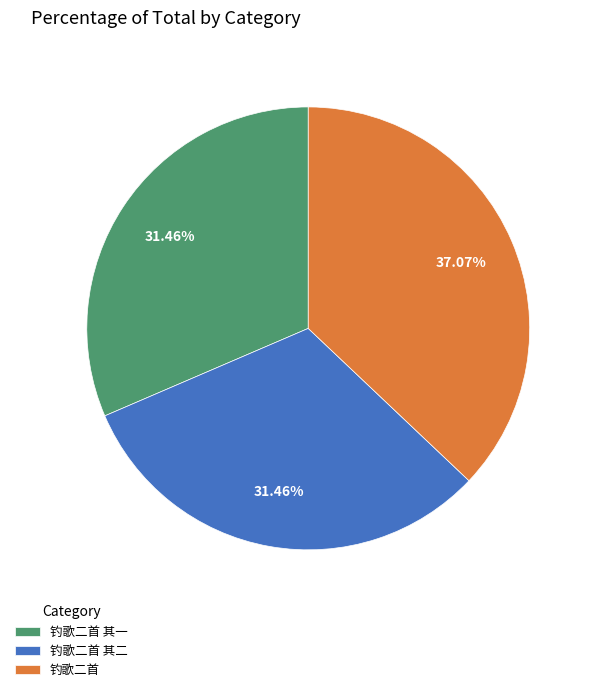

To the nearest percent, what percentage of the pie is 钓歌二首 其一?

31%